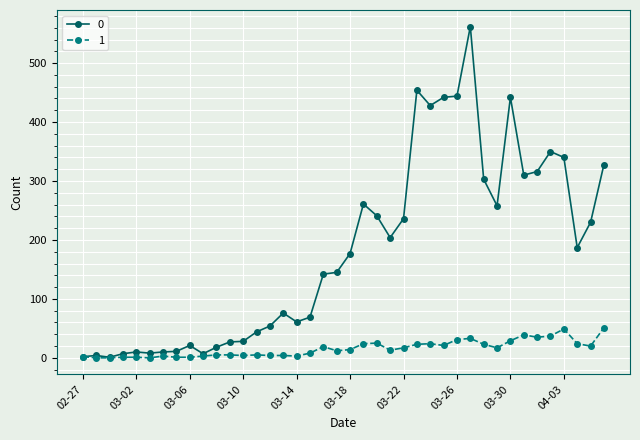

True or false: 0 has more than 2 points higher than both neighbors.

True